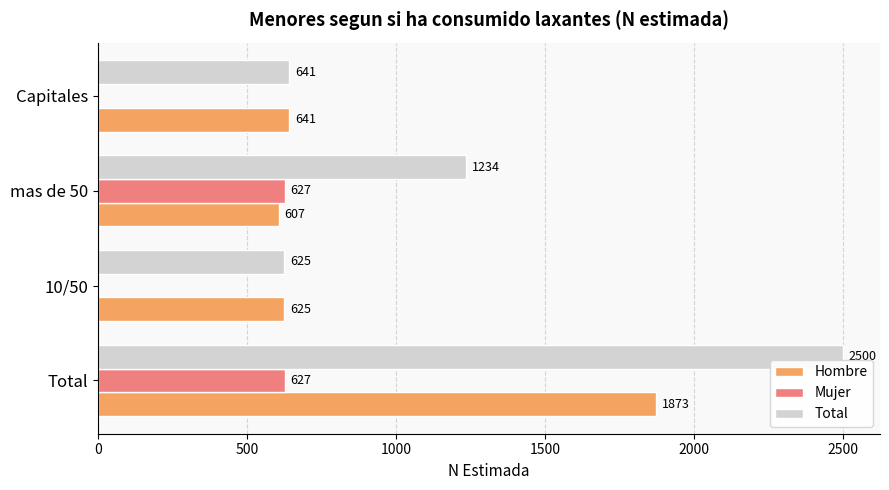

Which series has the largest total across all categories?

Total